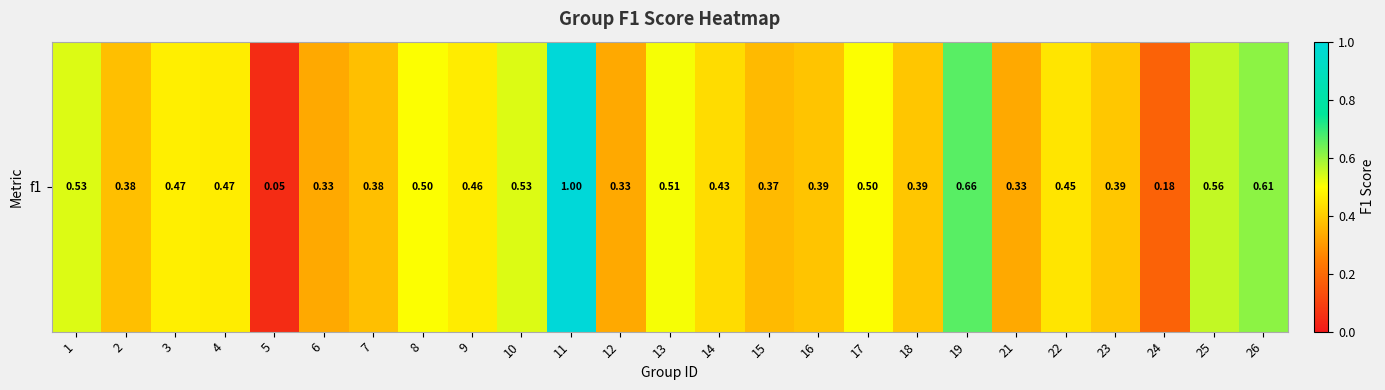

What is the change in value from 9 to 12?

-0.1